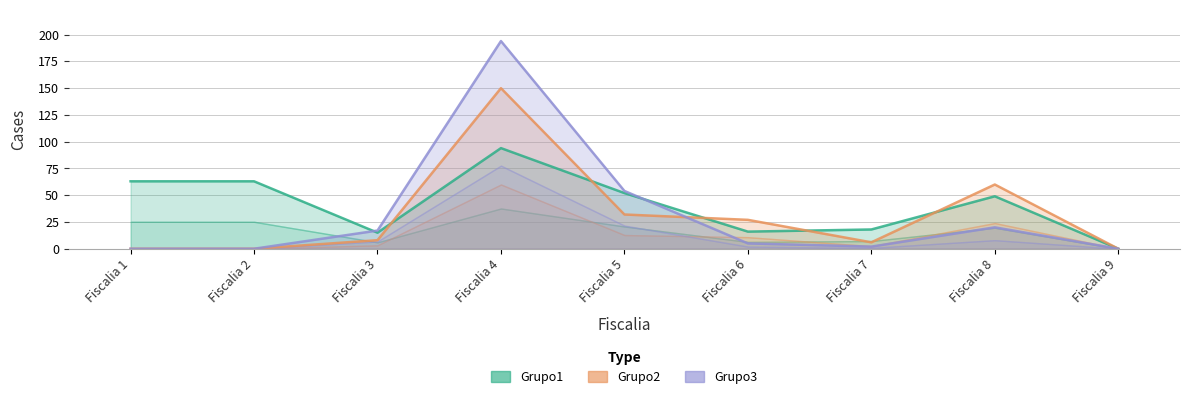

Which has a higher value, Fiscalia 7 or Fiscalia 9?

Fiscalia 7